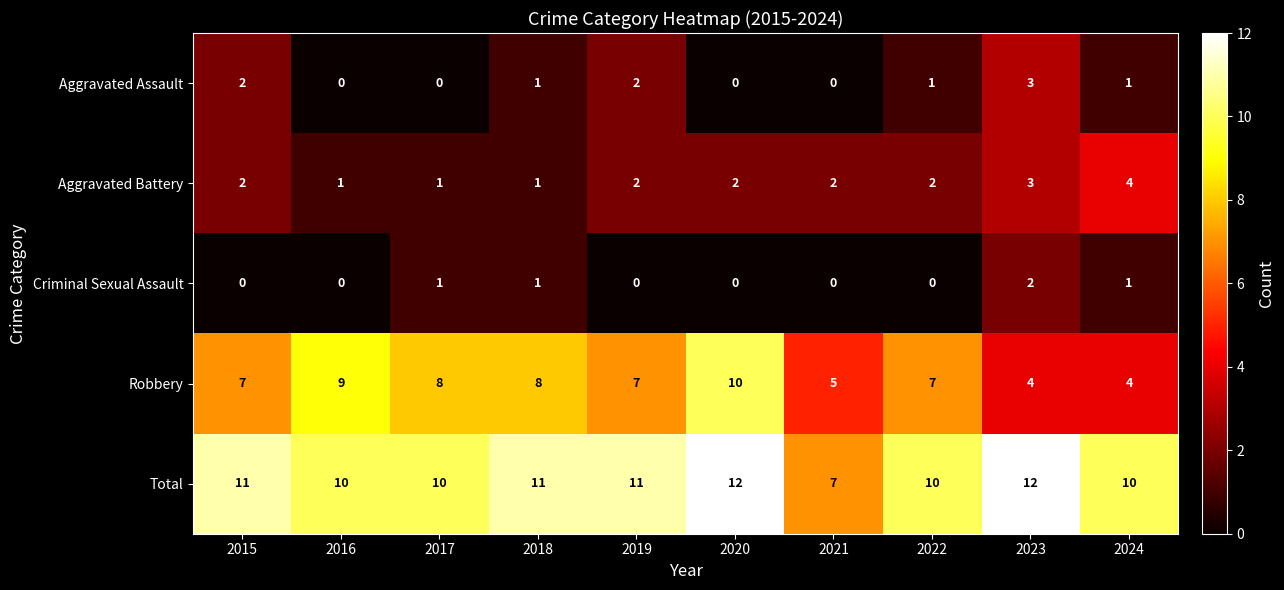

Which series has the largest range (max minus min)?

Robbery